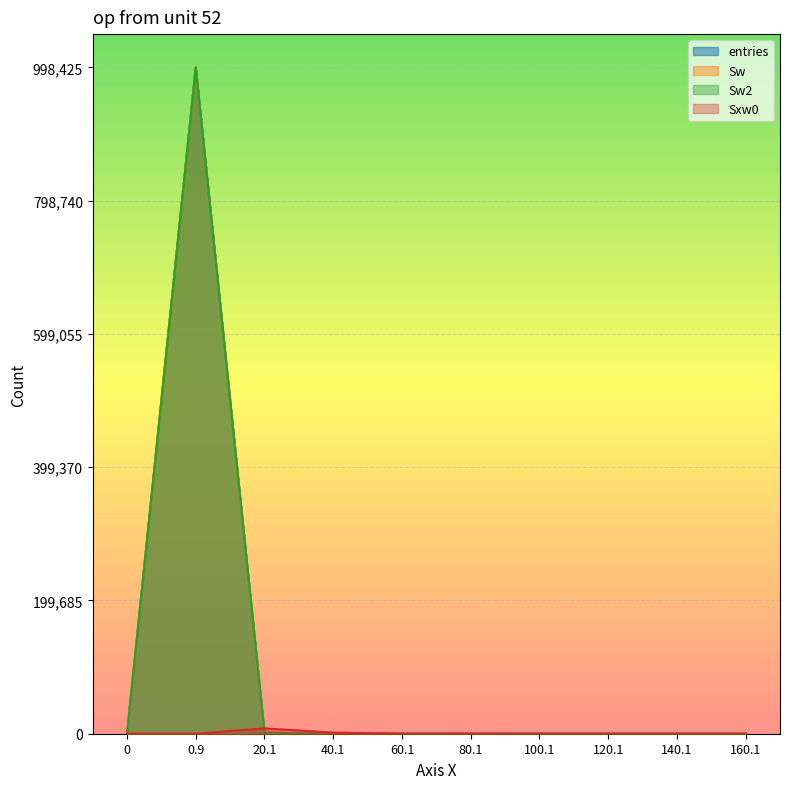

What are all the series names shown in the legend?

entries, Sw, Sw2, Sxw0